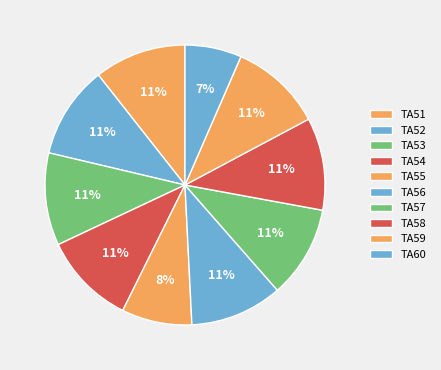

How many slices are in this pie chart?

10